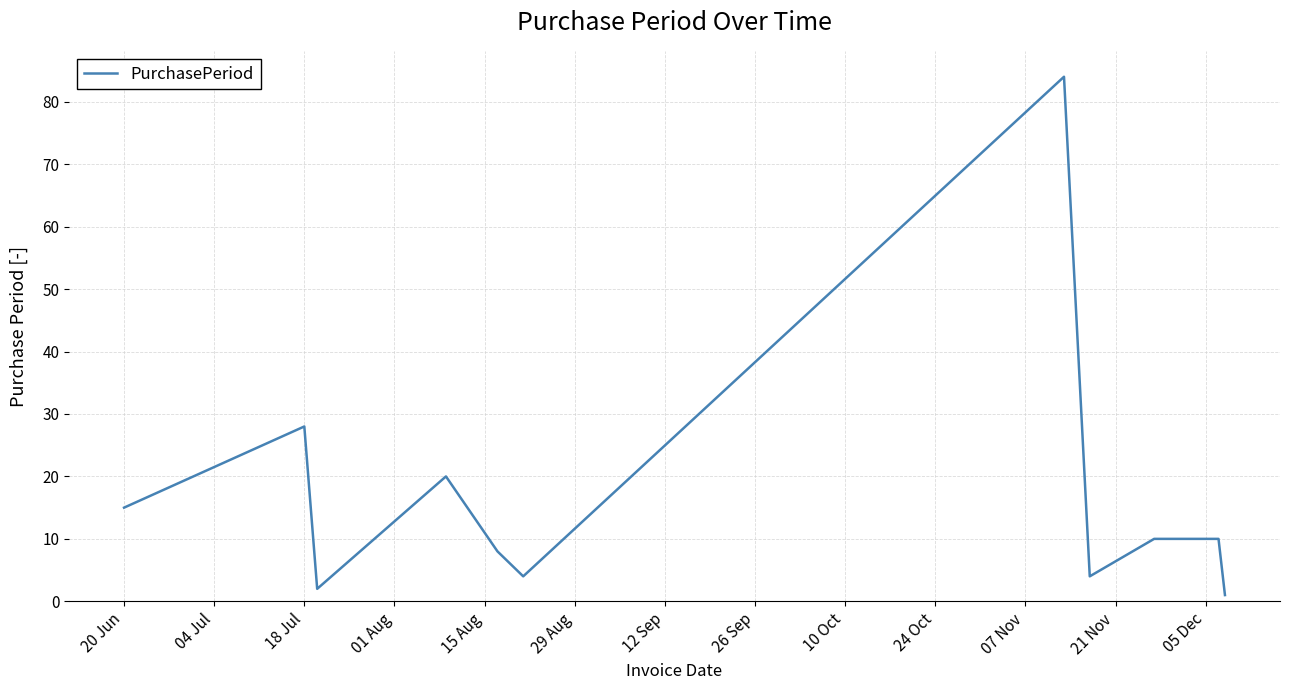

Does the chart display data point markers on the line(s)?

No